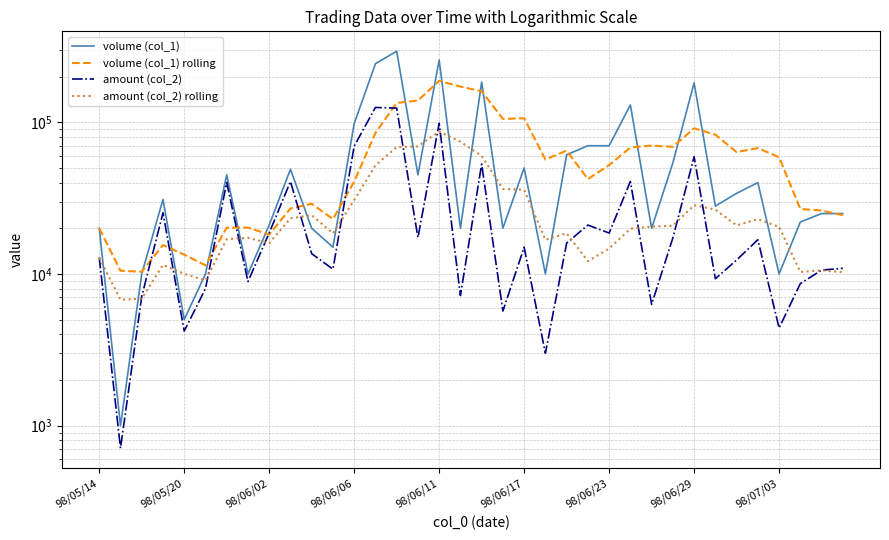

What is the value of the volume (col_1) point at the 9th from the left?

21000.0